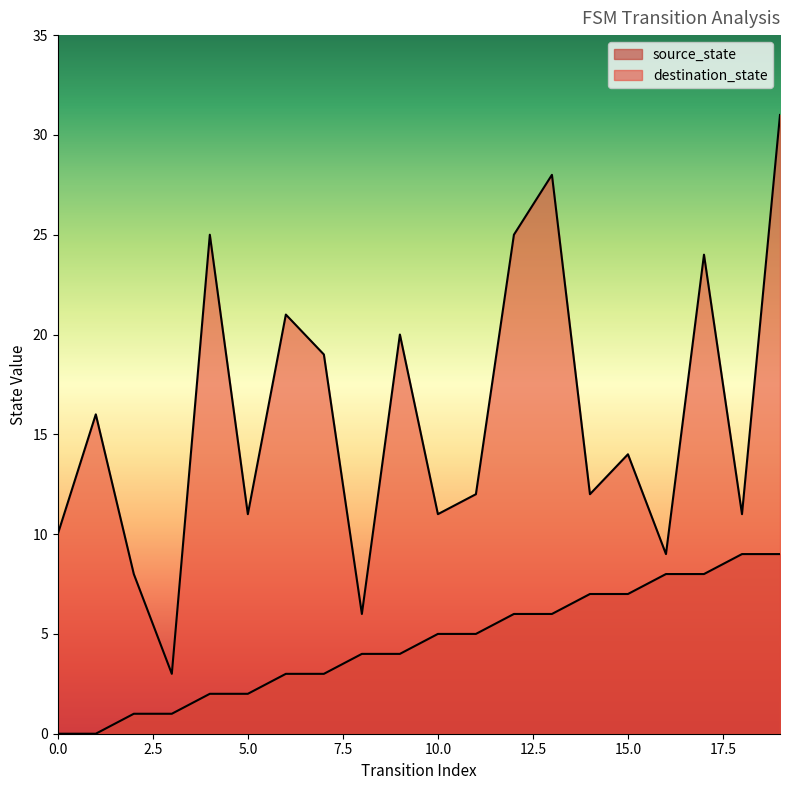

What is the average value of the destination_state series?

16